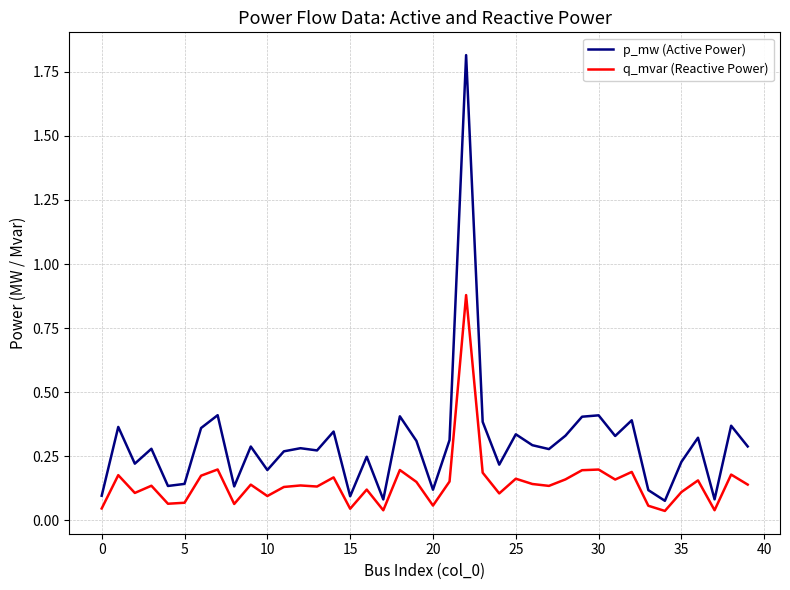

Rank the series by their maximum value, from lowest to highest.

q_mvar (Reactive Power), p_mw (Active Power)